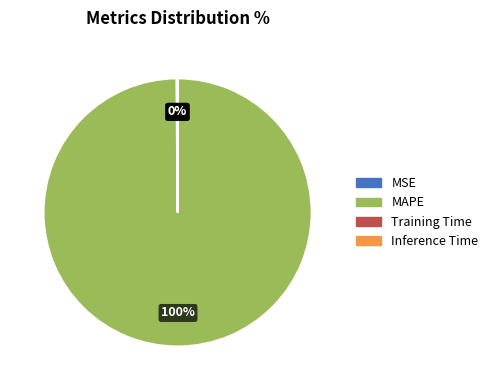

Is there any slice that represents more than half of the pie?

Yes